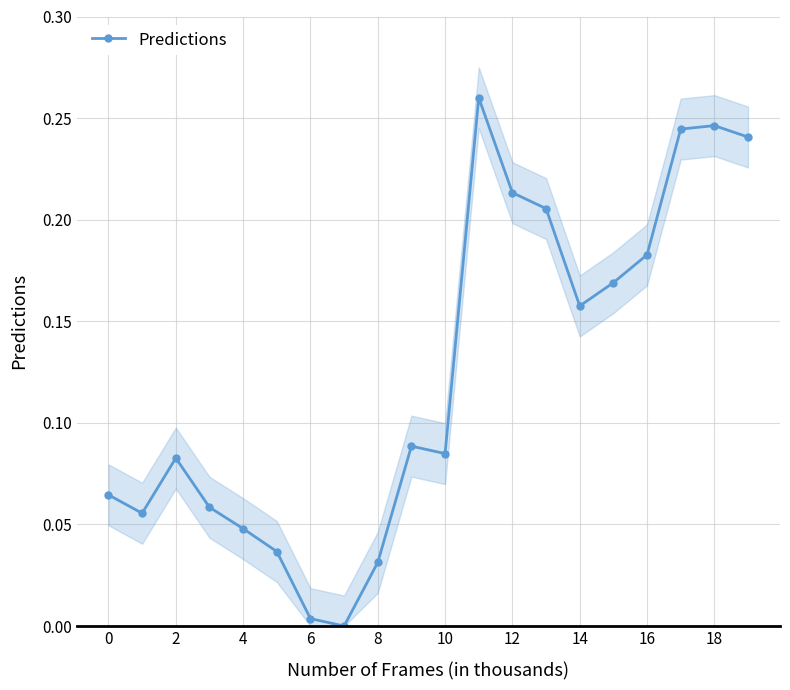

True or false: the data shows 0.1 at 10.

True